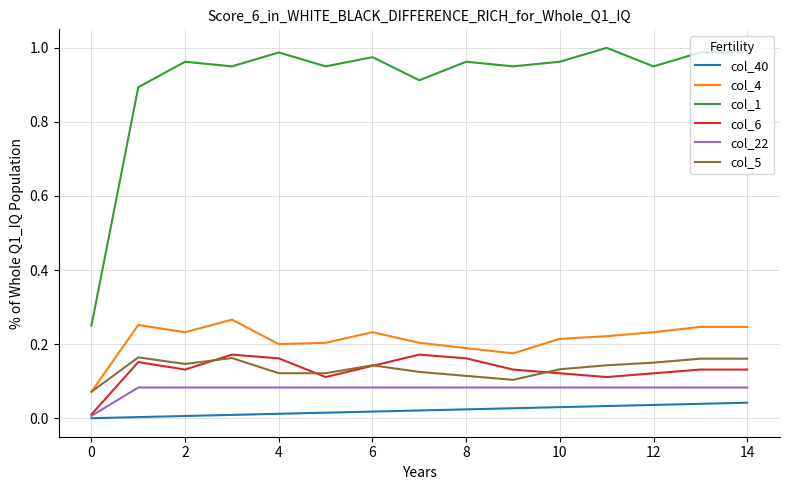

True or false: col_4 and col_1 cross at least once.

False